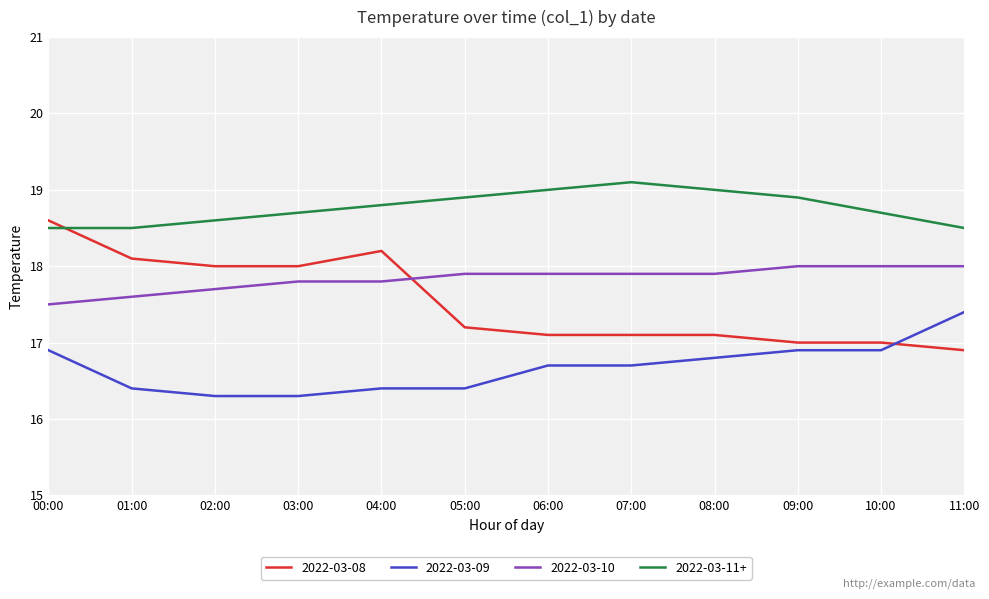

True or false: 2022-03-08 and 2022-03-09 intersect in this chart.

True